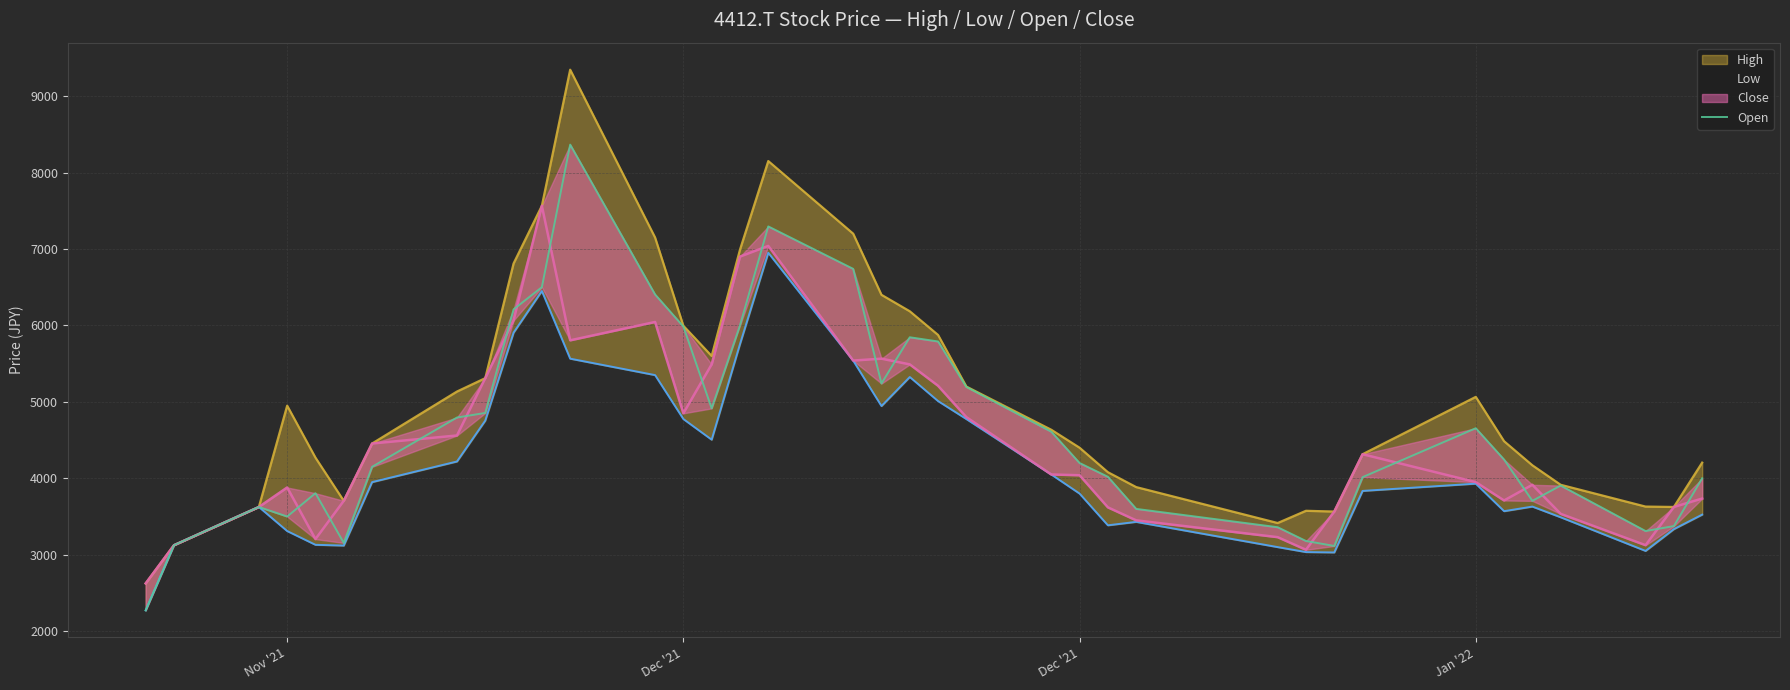

What is the minimum value shown in the chart?

2272.5